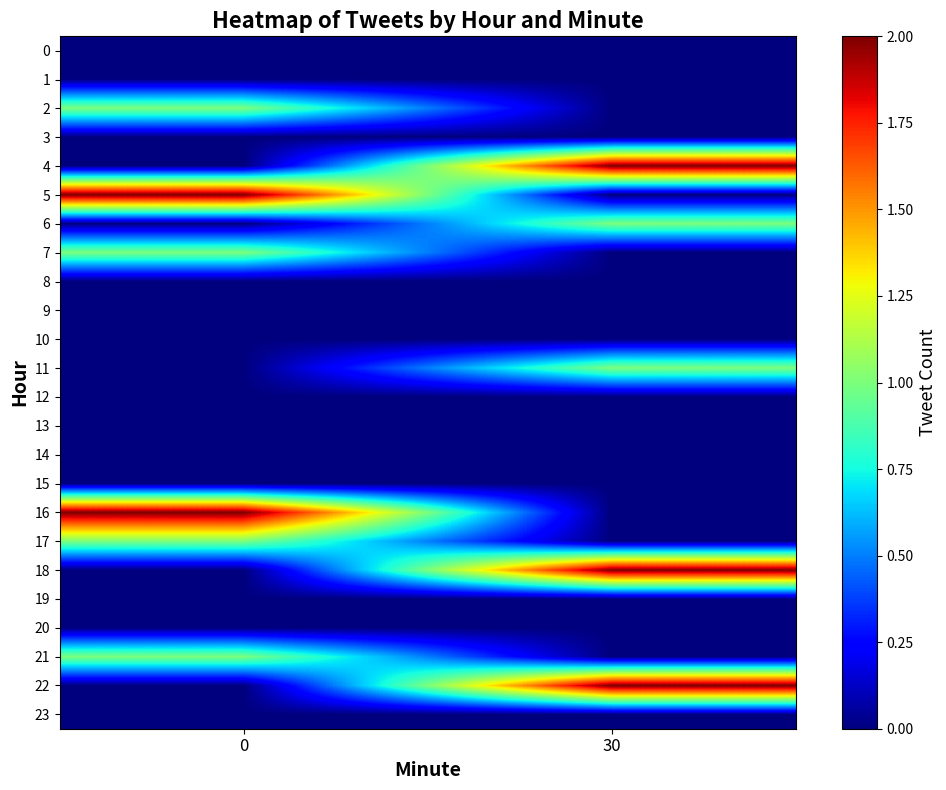

Which series has the largest range (max minus min)?

4